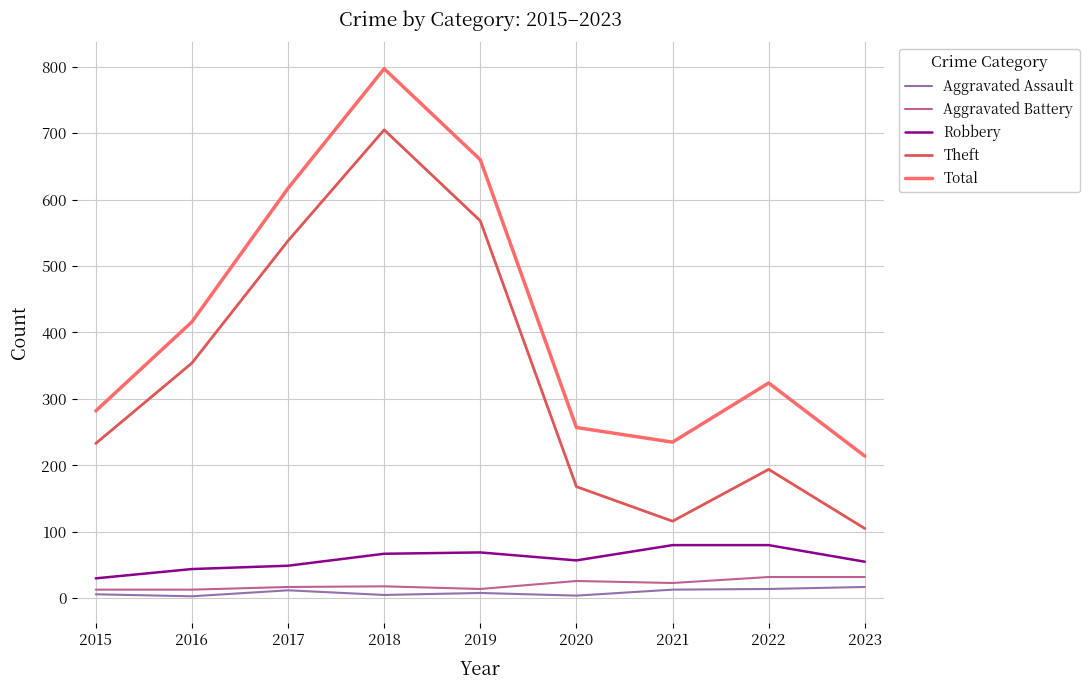

What is the sum of all Aggravated Assault values?

82